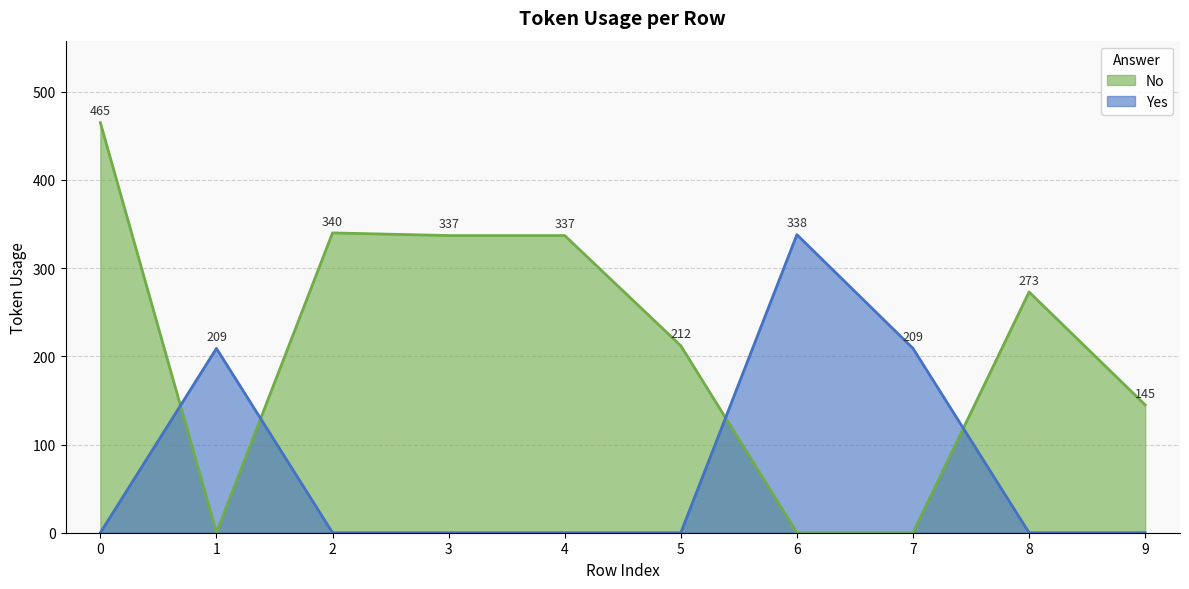

Reading left to right, list all the values displayed in this chart.

0=465	1=209	2=340	3=337	4=337	5=212	6=338	7=209	8=273	9=145